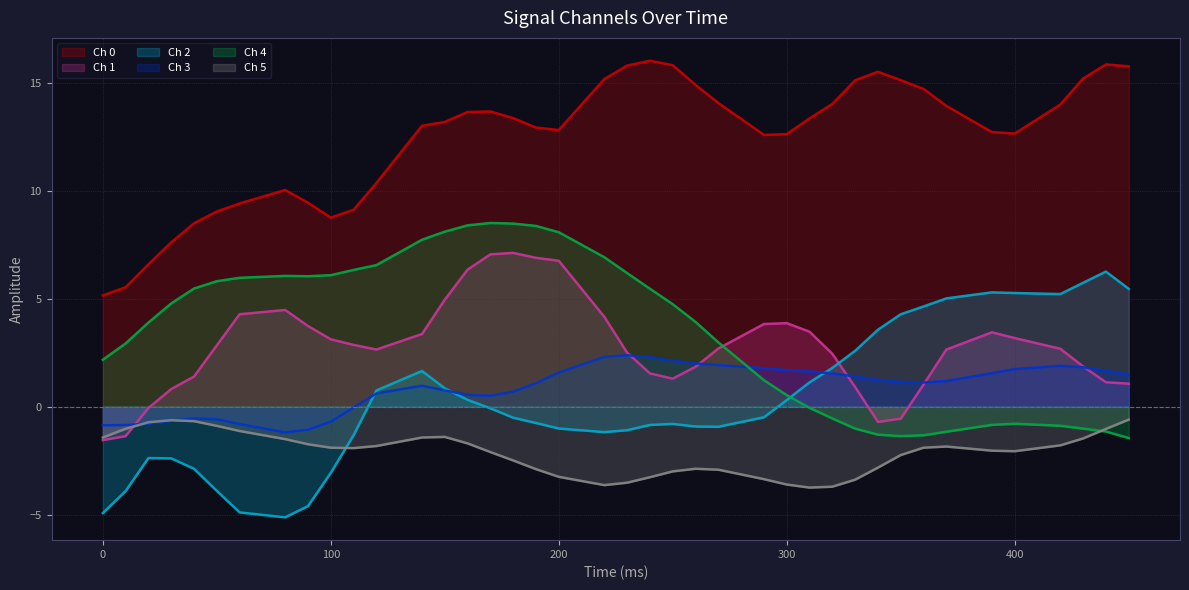

True or false: Ch 1 and Ch 0 cross at least once.

False